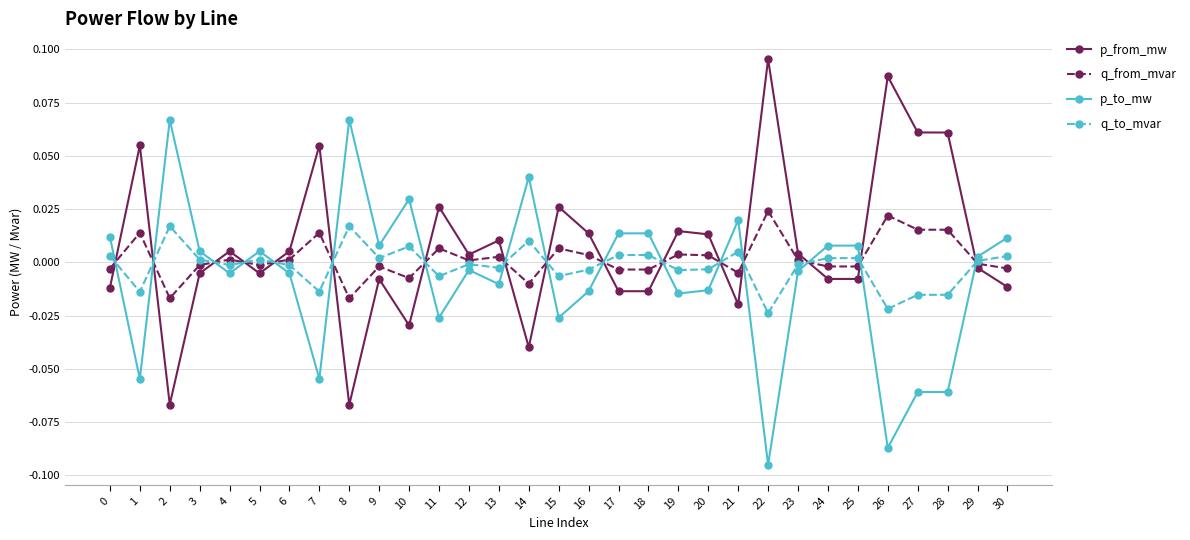

Rank the series by their average value, from lowest to highest.

p_to_mw, q_to_mvar, q_from_mvar, p_from_mw